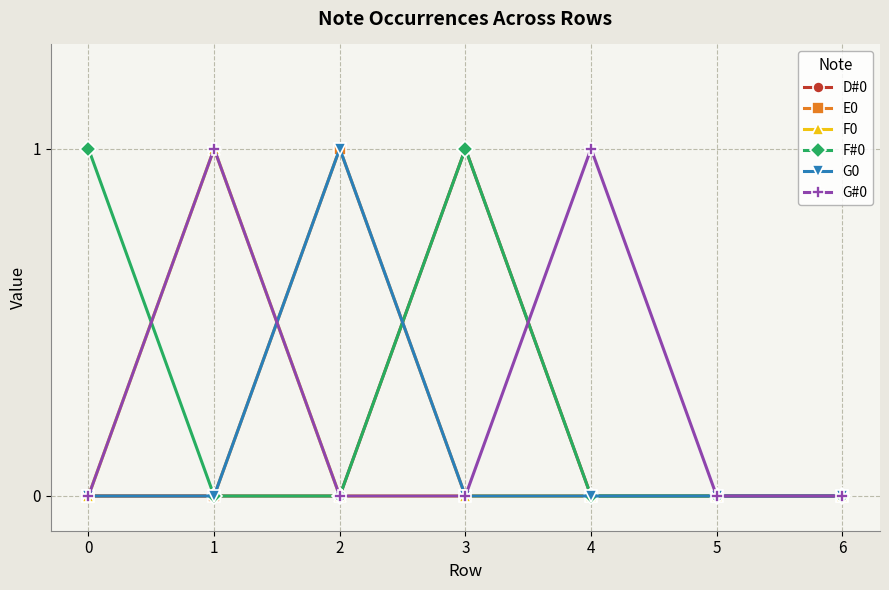

Does the chart have visible grid lines?

Yes